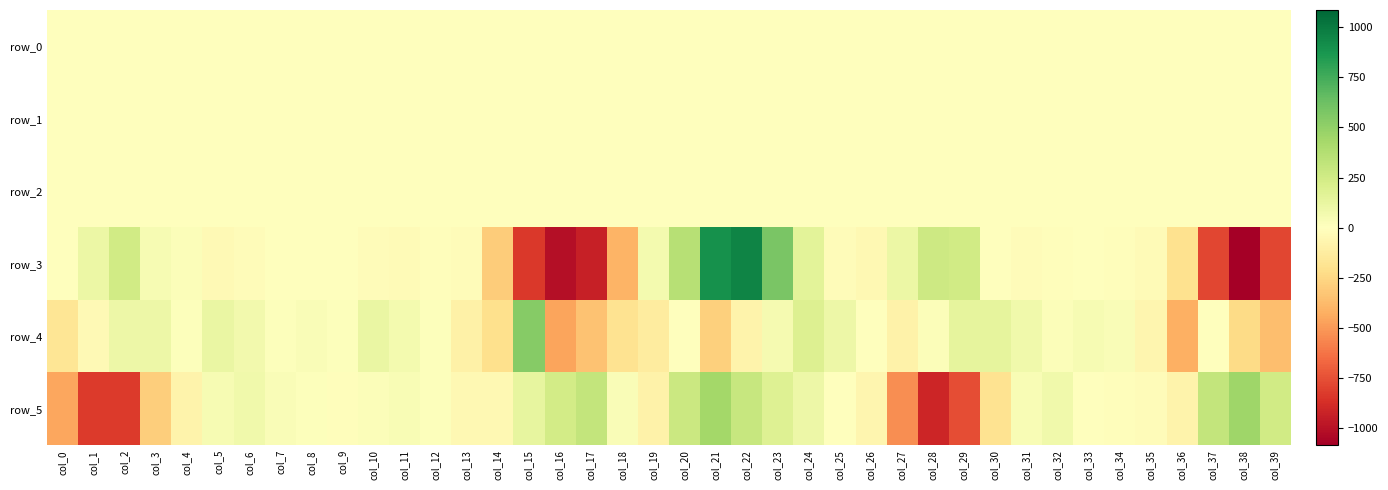

Which label corresponds to the largest value in the chart?

col_22